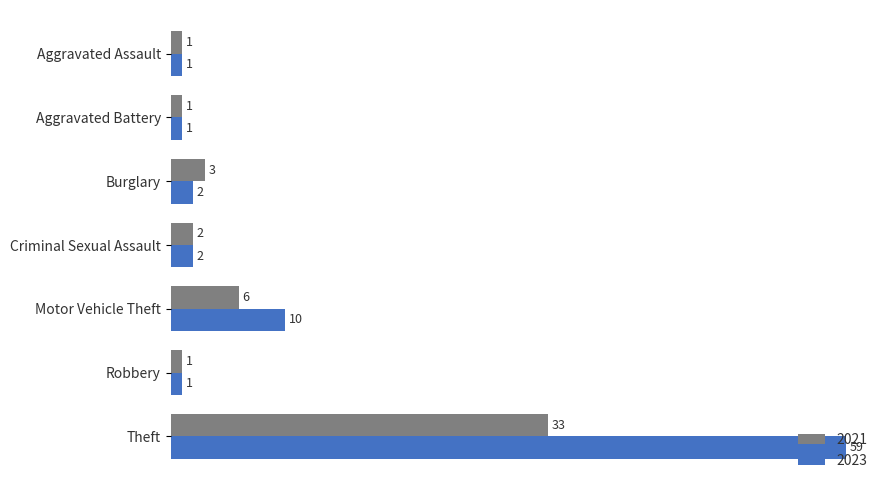

What is the difference between the maximum and minimum values in the 2023 series?

58